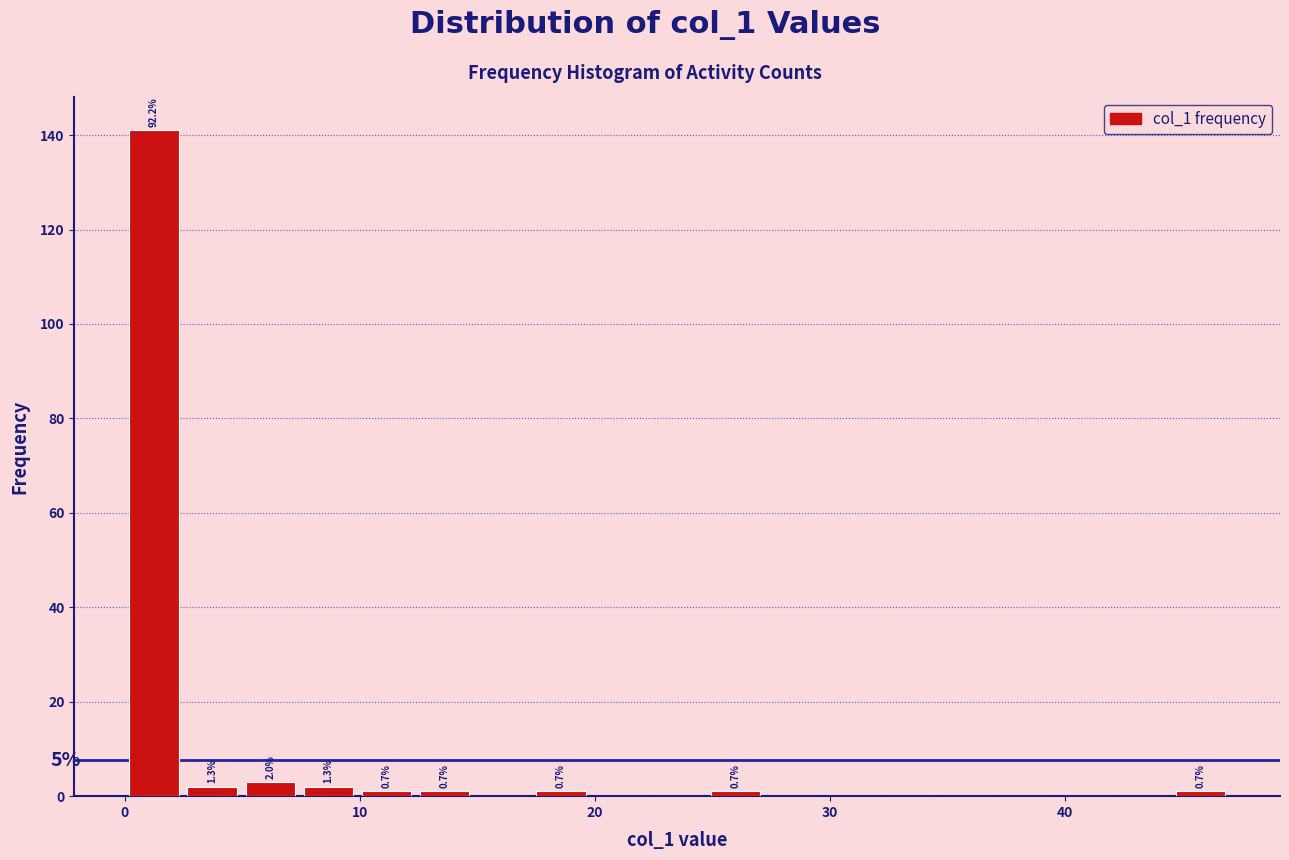

Around what value on the x-axis is the tallest bar? Give the approximate position of its centre, as read against the axis.

1